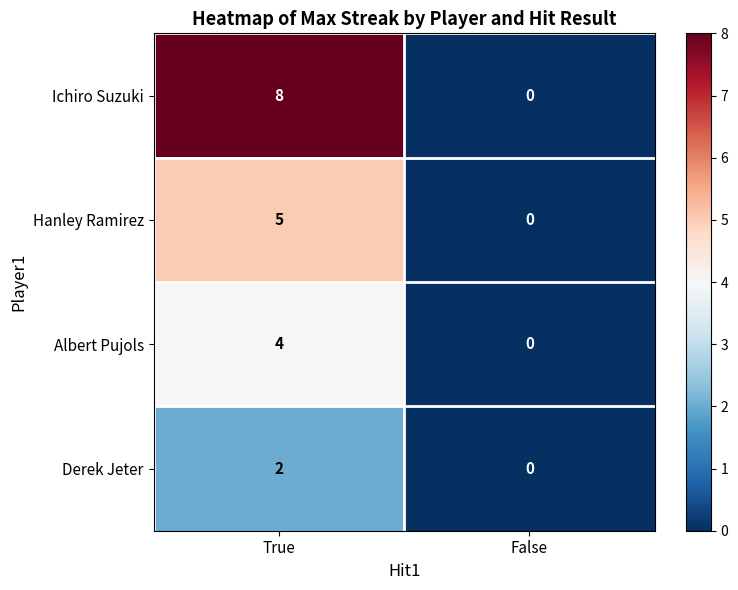

Reading left to right, what are all the values shown in this chart?

Ichiro Suzuki: True=8	False=0
Hanley Ramirez: True=5	False=0
Albert Pujols: True=4	False=0
Derek Jeter: True=2	False=0